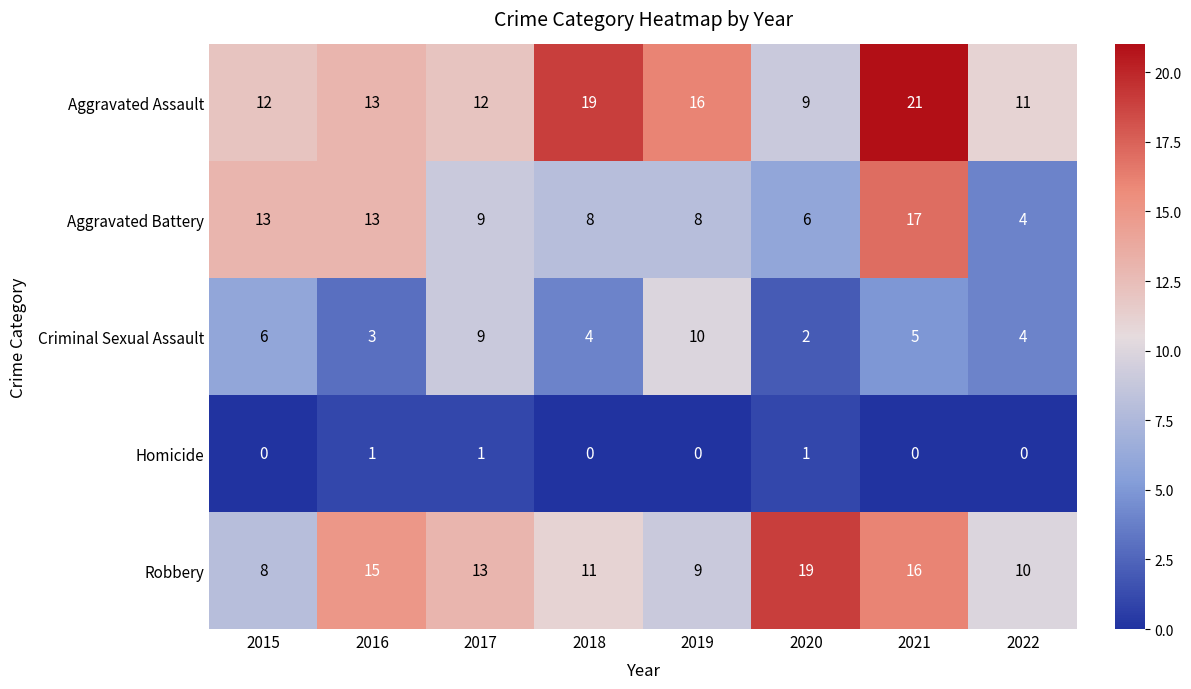

What is the greatest value displayed?

21